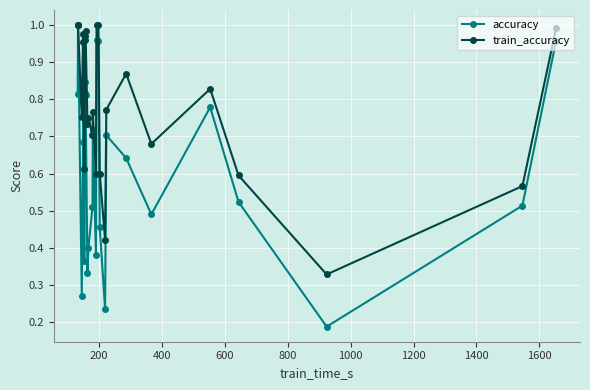

At how many categories does at least one series exceed 0?

26